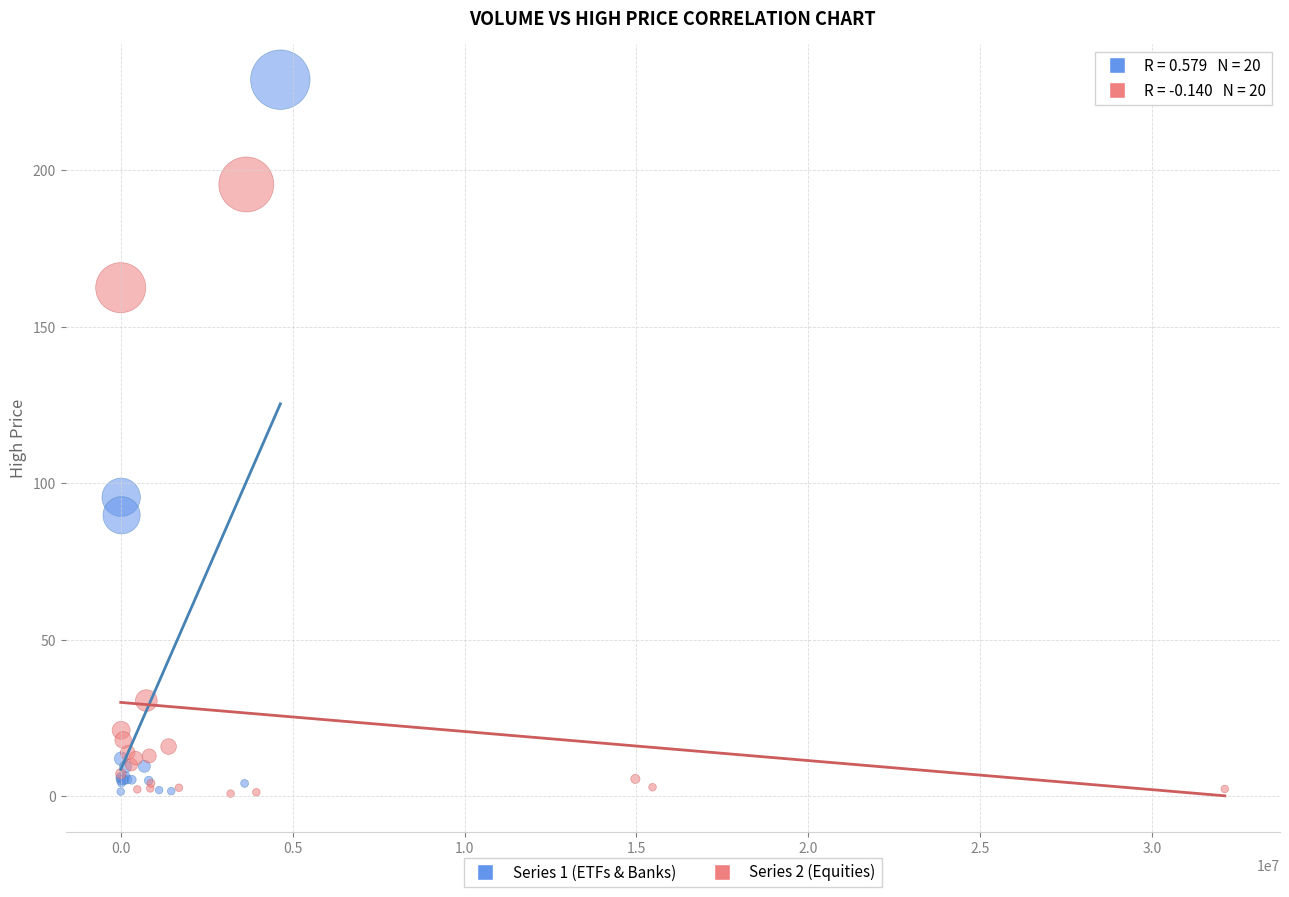

Which series has the largest Y range (max minus min)?

Series 1 (ETFs & Banks)